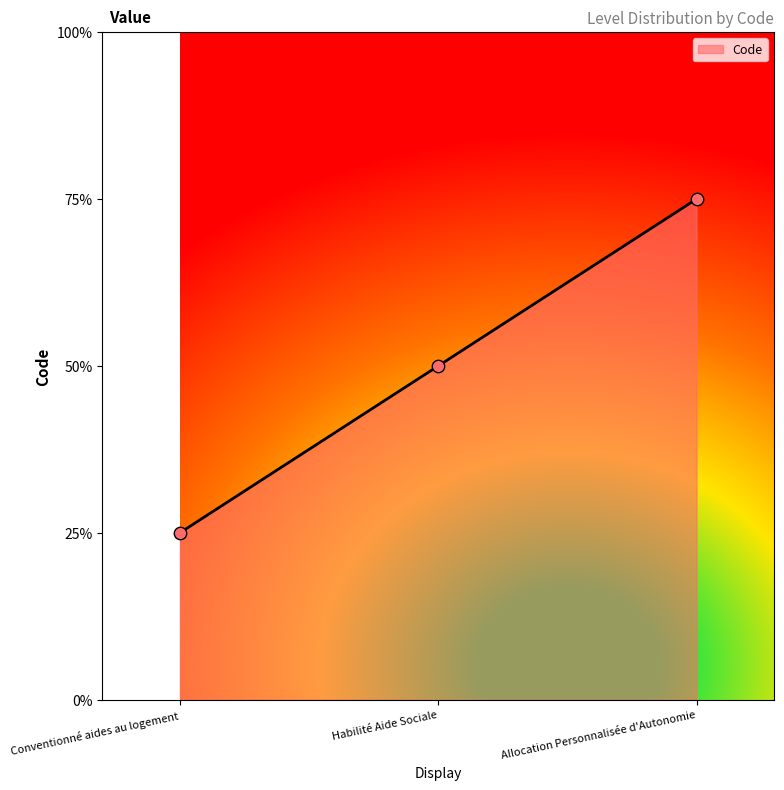

Between Habilité Aide Sociale and Conventionné aides au logement, which is larger?

Habilité Aide Sociale